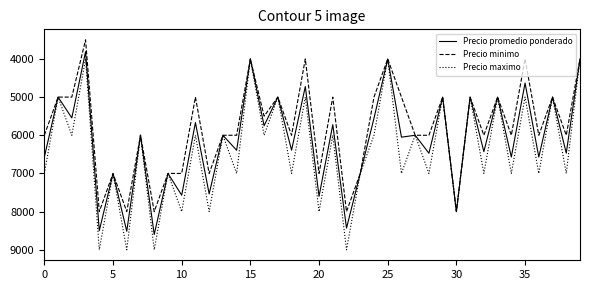

List the series in order of their overall mean, highest first.

Precio maximo, Precio promedio ponderado, Precio minimo